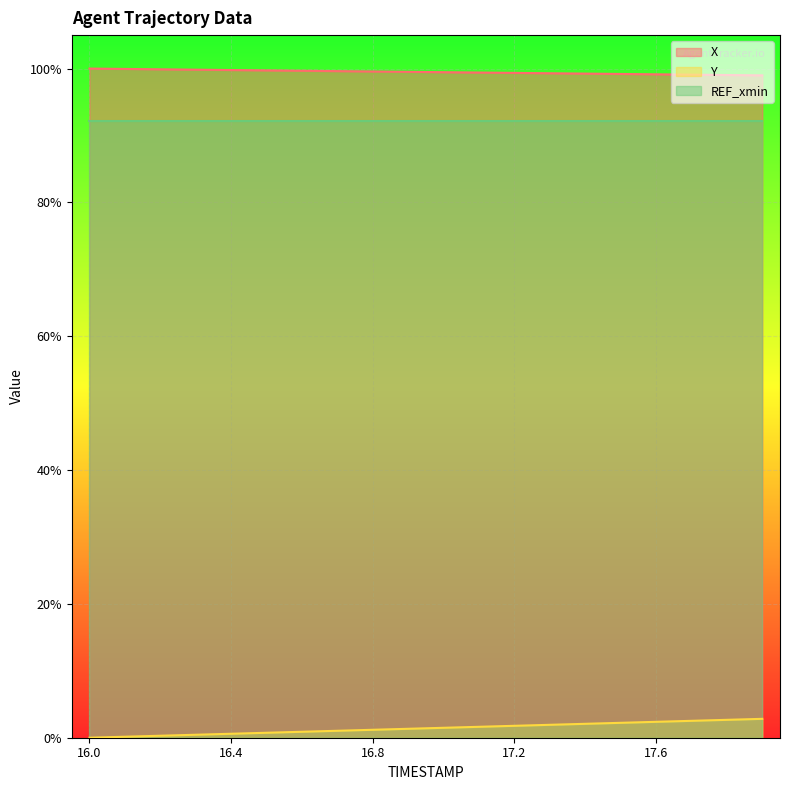

What are all the series names shown in the legend?

X, Y, REF_xmin